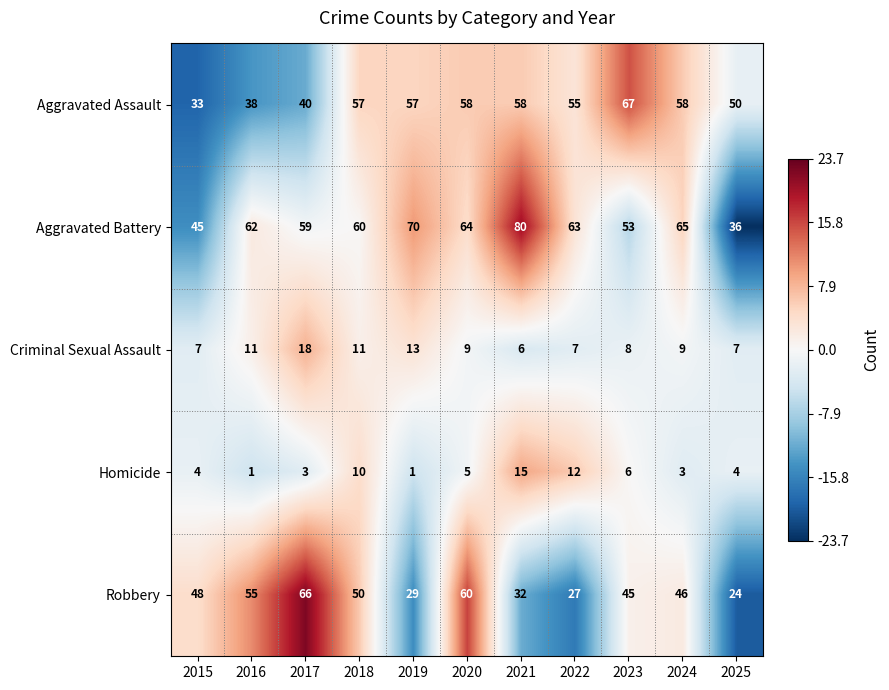

What is the difference between the highest and lowest values at 2024?

62